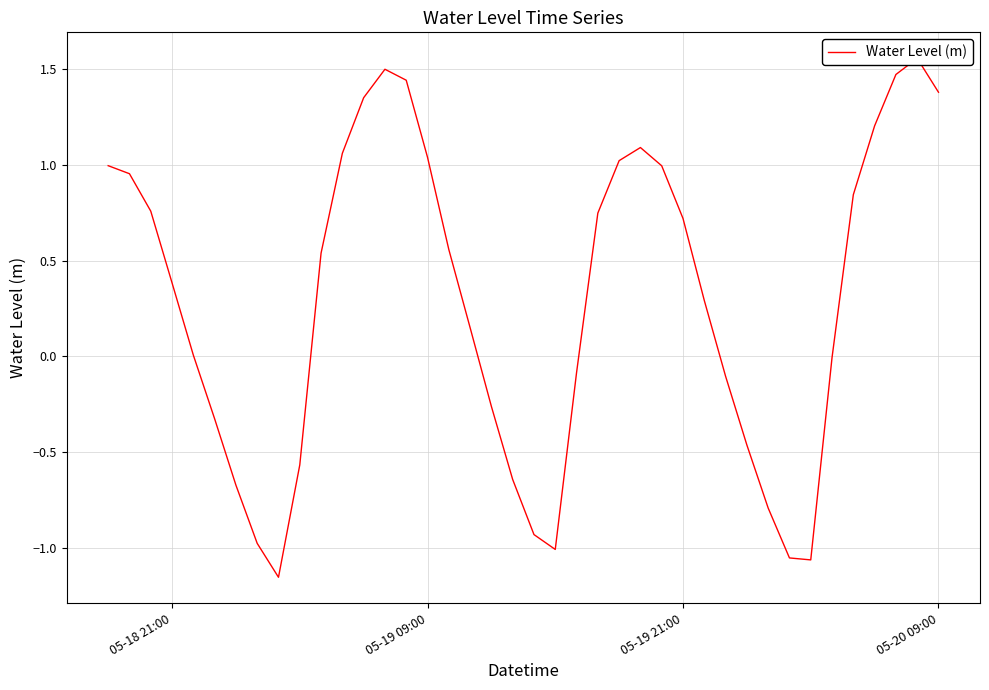

Is it true that the value at 12 is 0.3?

False